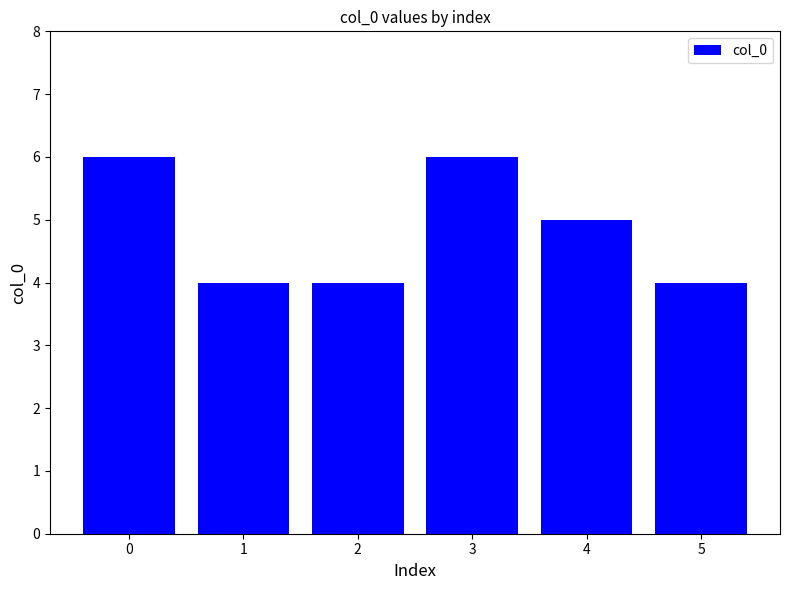

What is the difference between the maximum and minimum values?

2